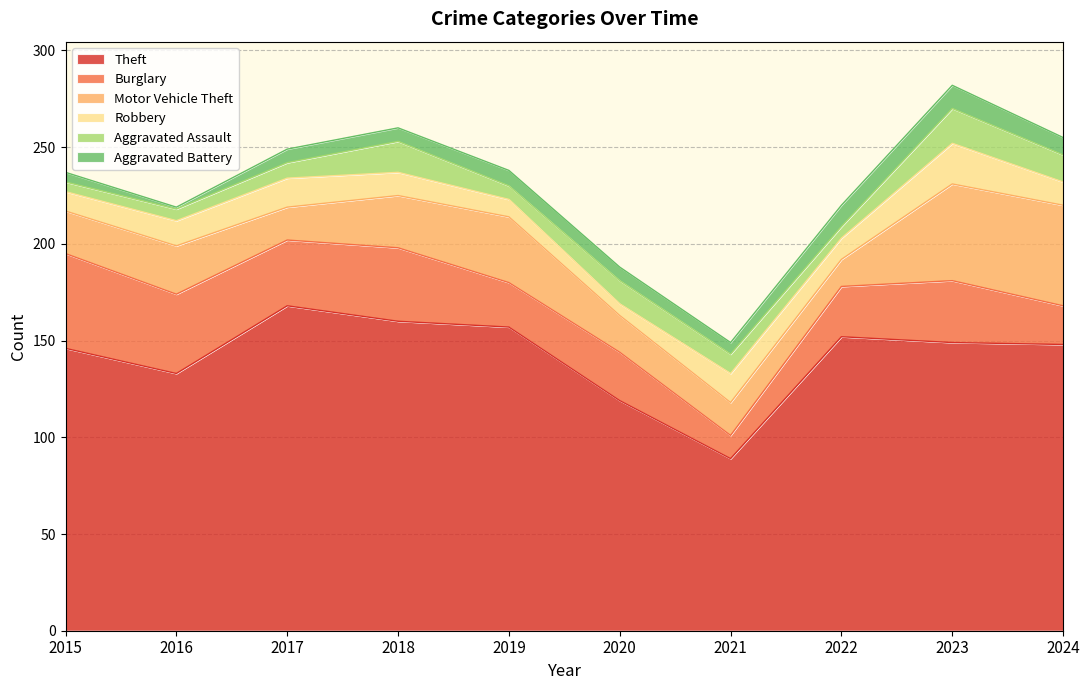

Reading left to right, extract all data points from this chart.

Theft: 146	133	168	160	157	119	89	152	149	148
Burglary: 49	41	34	38	23	25	12	26	32	20
Motor Vehicle Theft: 22	25	17	27	34	19	17	14	50	52
Robbery: 10	13	15	12	9	6	15	11	21	12
Aggravated Assault: 5	6	8	16	7	12	10	6	18	14
Aggravated Battery: 5	1	7	7	8	7	6	11	12	9